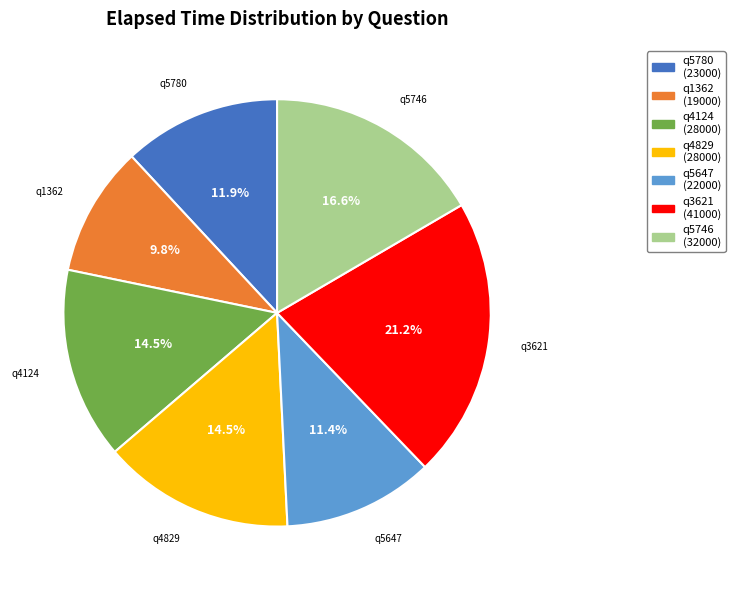

How many segments does this pie chart have?

7